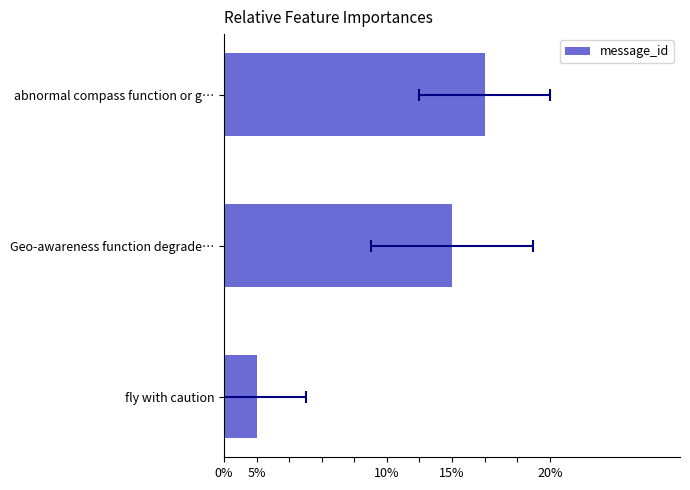

What is the greatest value displayed?

16